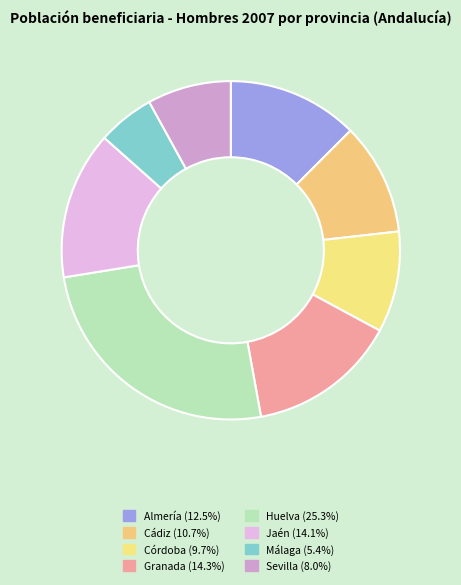

How many slices are in this pie chart?

8